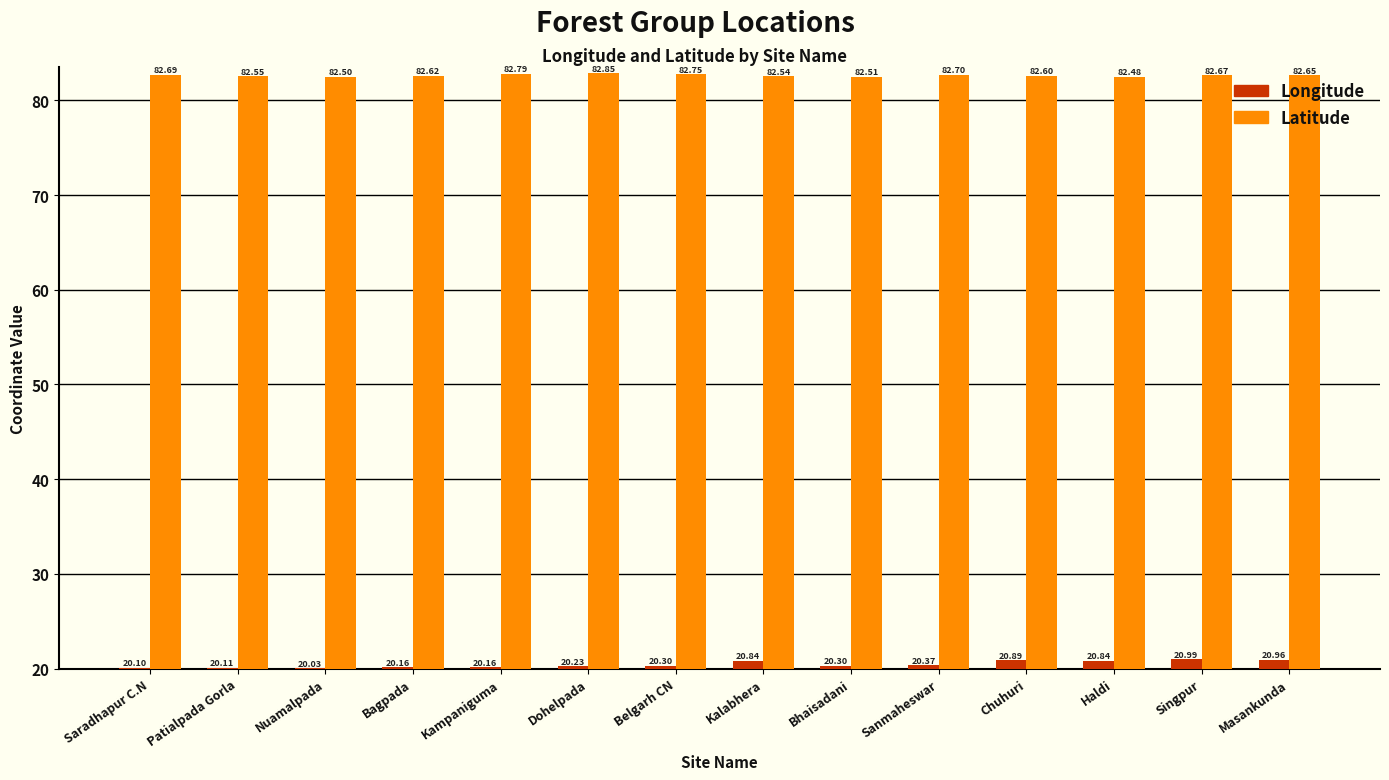

The Longitude series shows 20.0 at Nuamalpada. True or false?

True